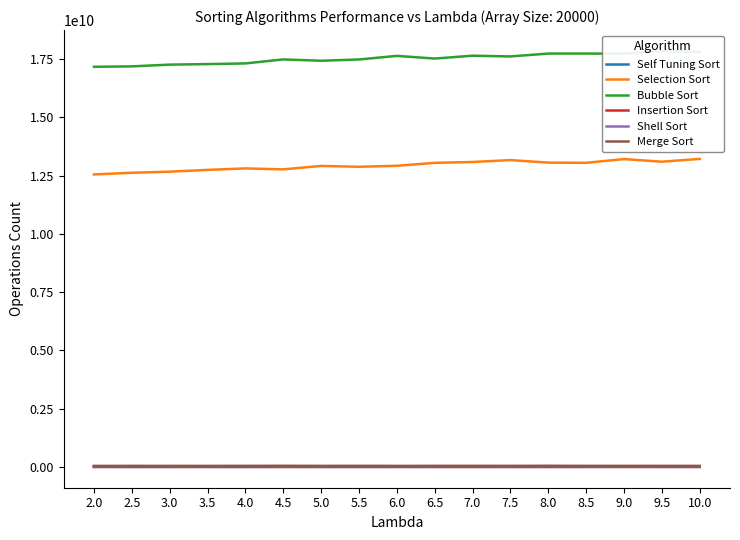

True or false: Shell Sort has a value of 58217968.2 at 3.5.

False